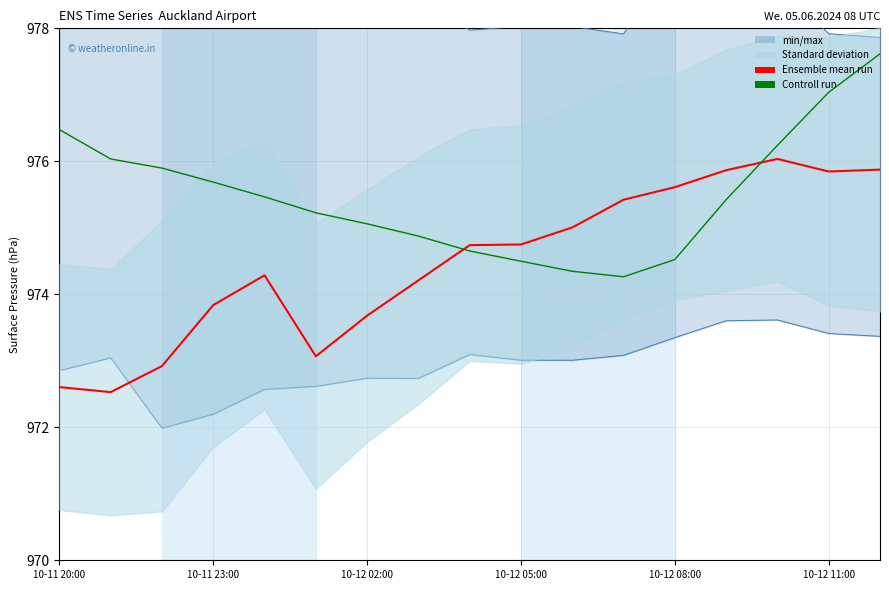

What is the label of the 6th point from the right?

11